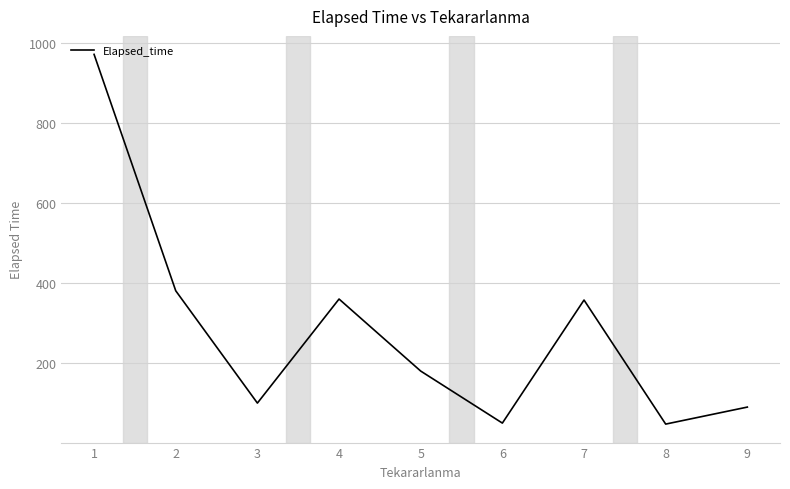

What is the difference between the maximum and minimum values?

923.9